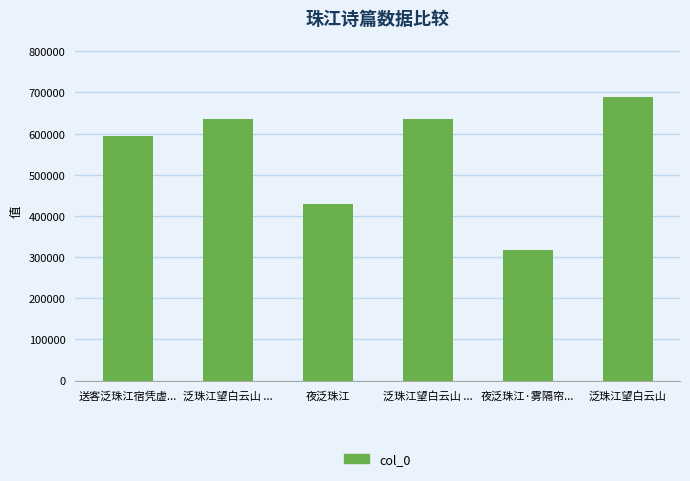

How many bars are there in total?

6